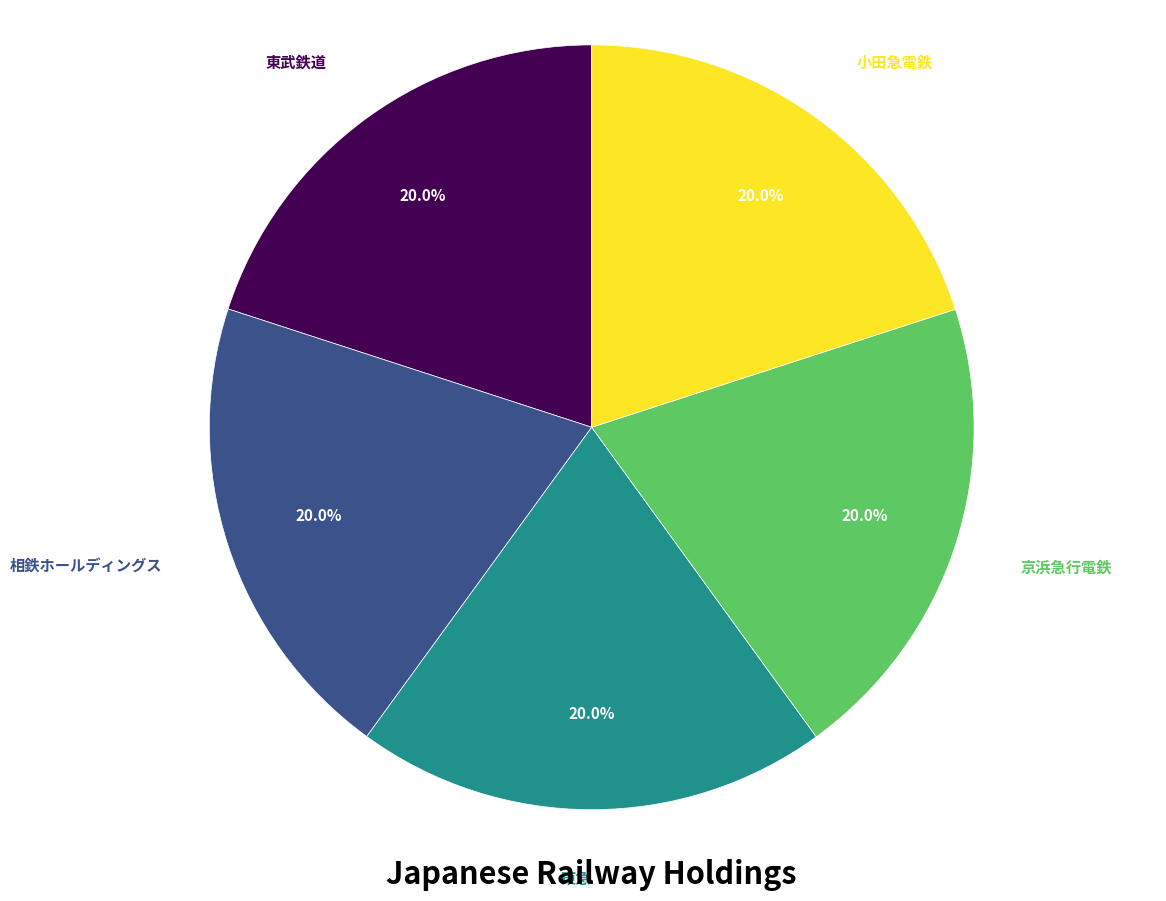

What percentage do 小田急電鉄 and 東武鉄道 together represent?

40.0%